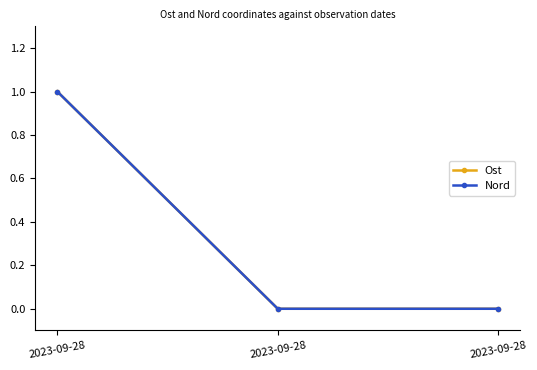

Does the chart have visible grid lines?

No